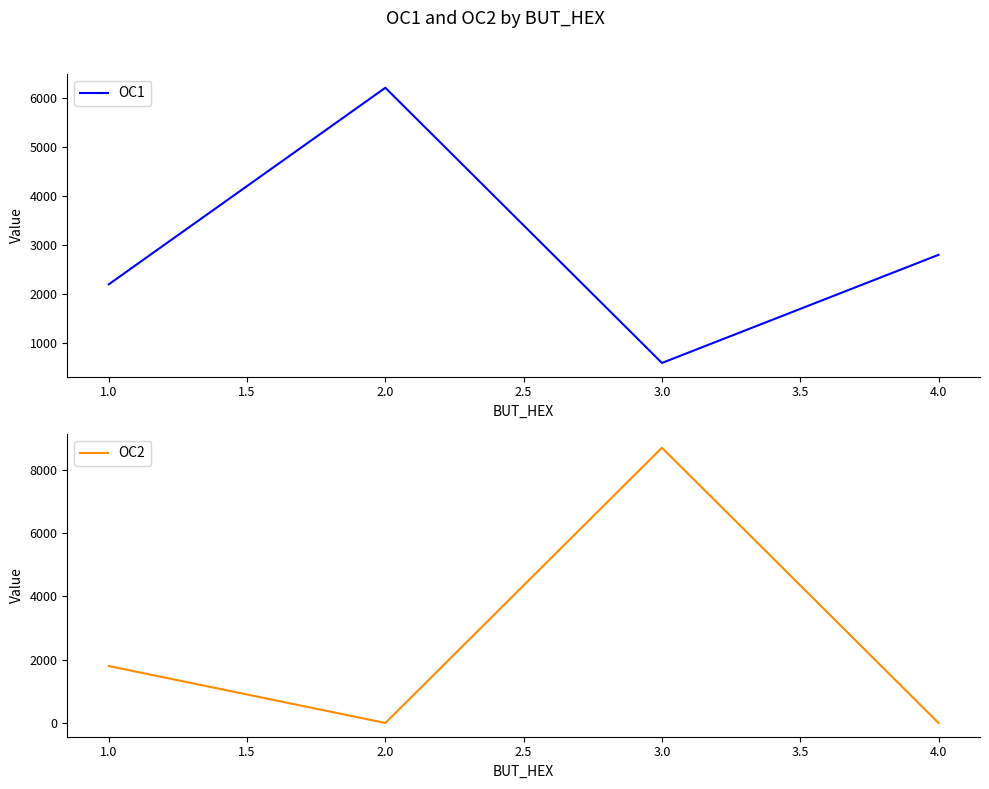

Which series has the largest range (max minus min)?

OC2